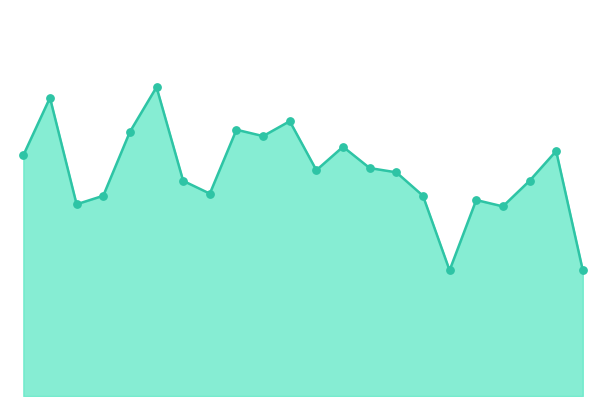

Does the chart have visible grid lines?

No